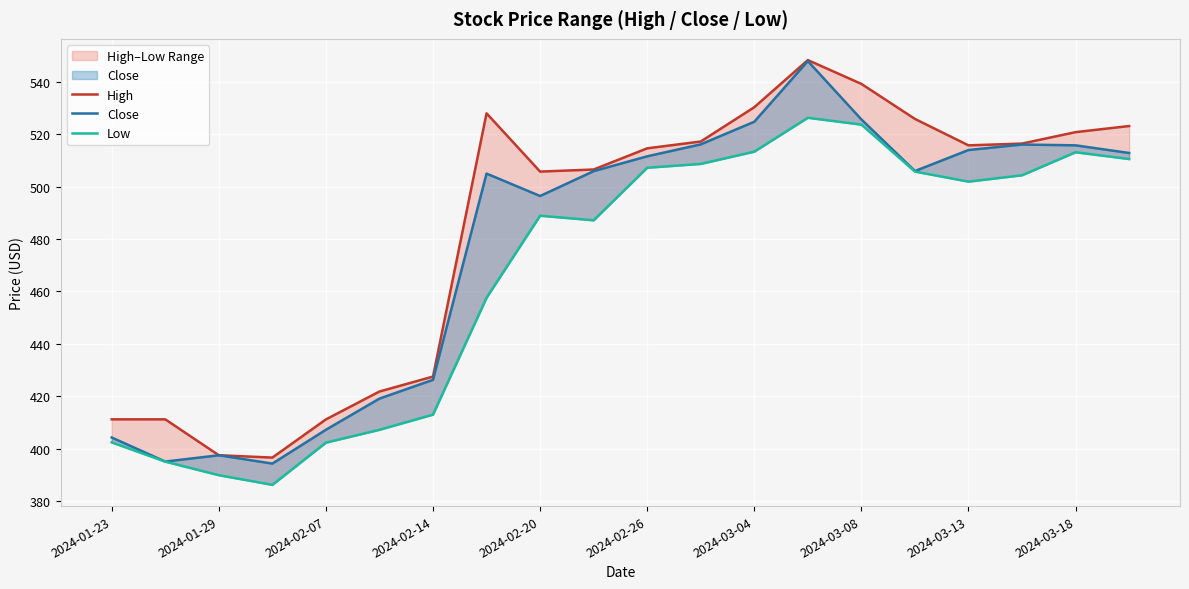

What is the value of the Close point at the 10th from the left?

506.0